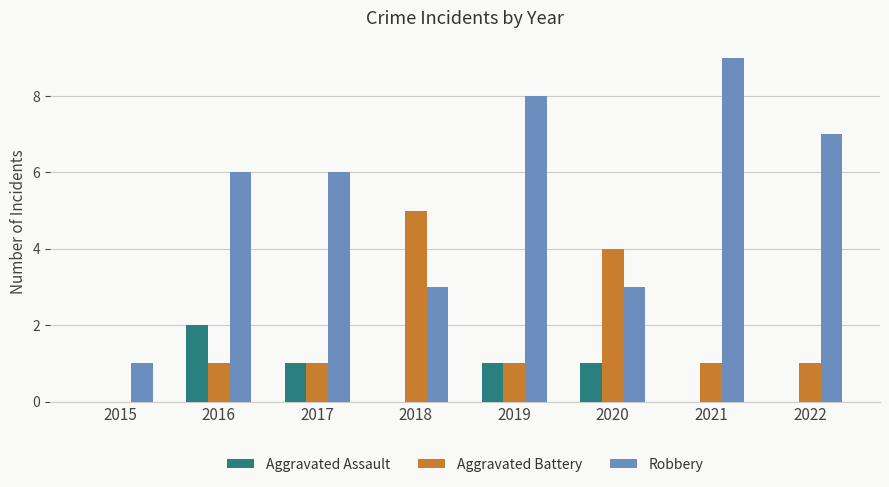

Is the value of Aggravated Battery at 2019 greater than the value of Aggravated Assault at 2022?

Yes